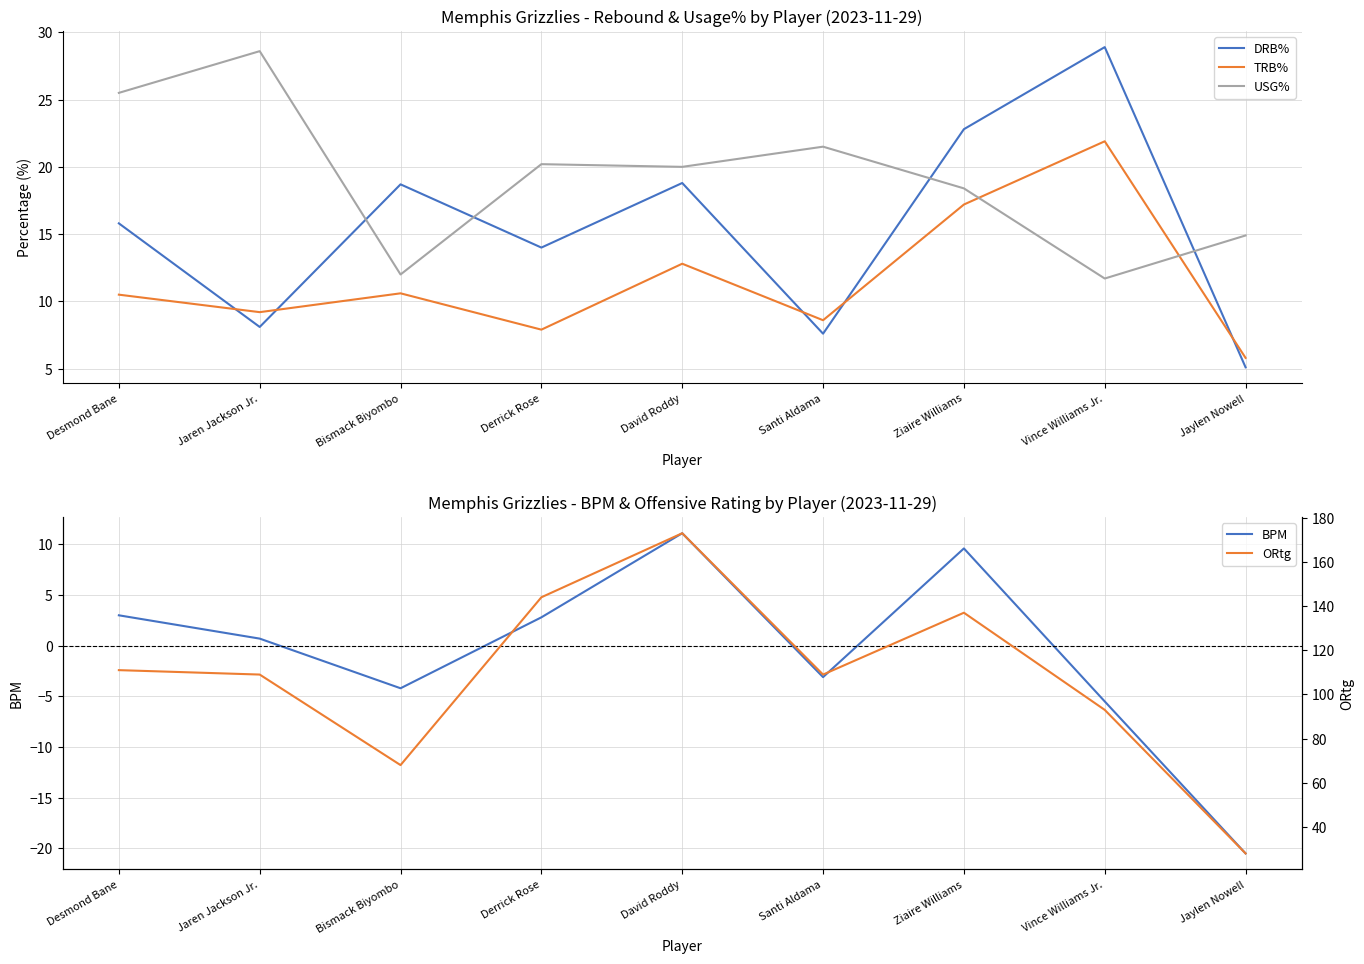

Read the TRB% value at Vince Williams Jr..

21.9